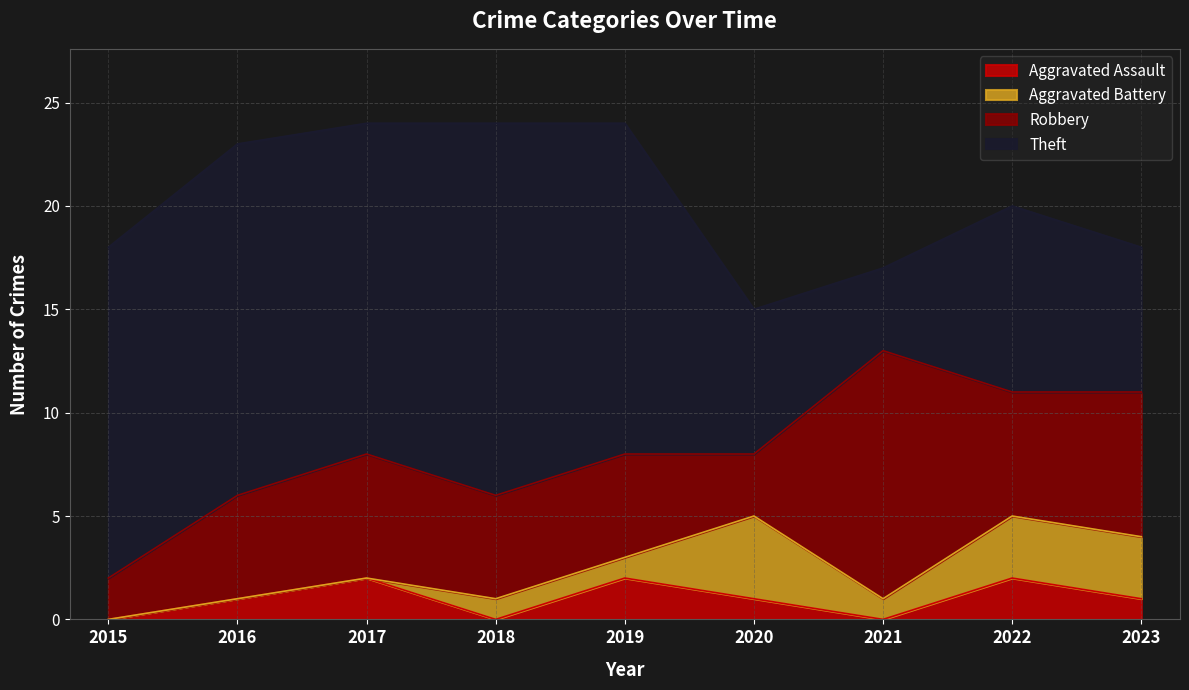

How many values in the Aggravated Battery series exceed 1?

3